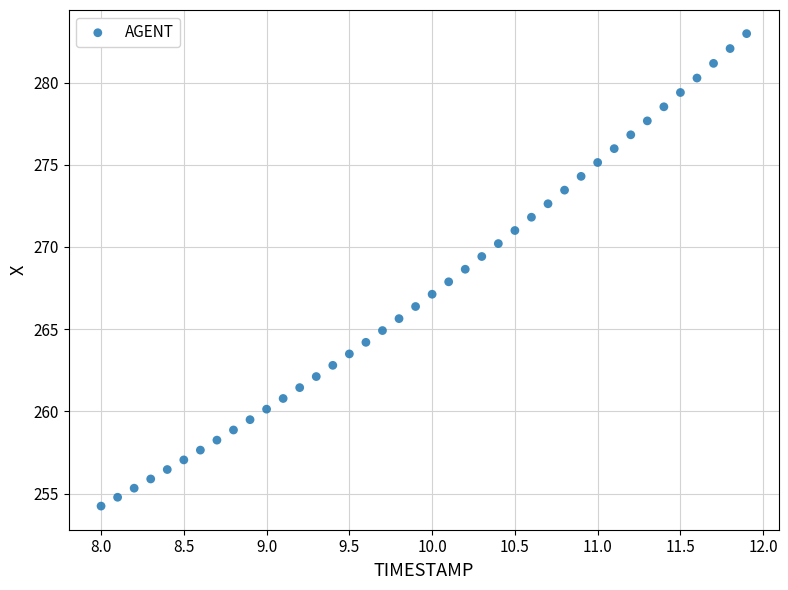

What is the range of Y values (max minus min)?

28.7